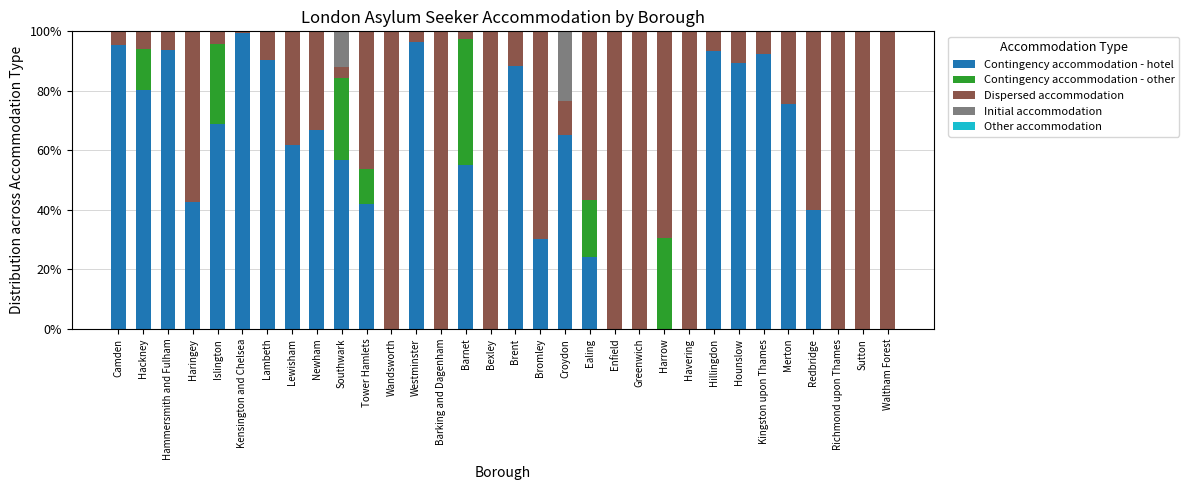

Which category has the highest value in the Contingency accommodation - hotel series?

Kensington and Chelsea